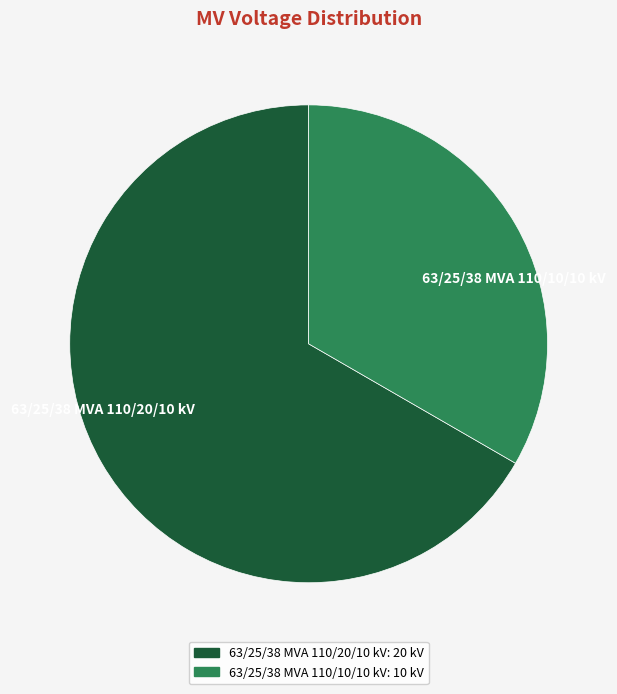

Is it true that 63/25/38 MVA 110/10/10 kV is 33% of the pie?

True